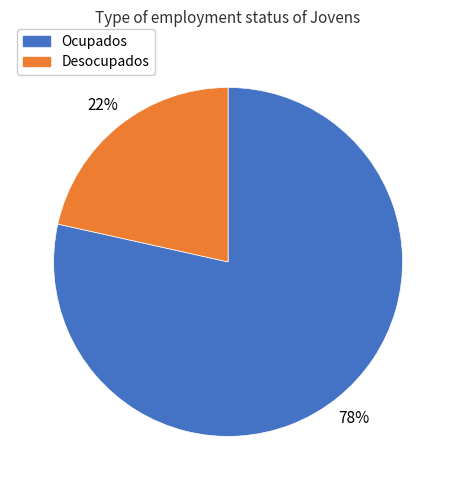

Which category has the biggest portion of the pie?

Ocupados